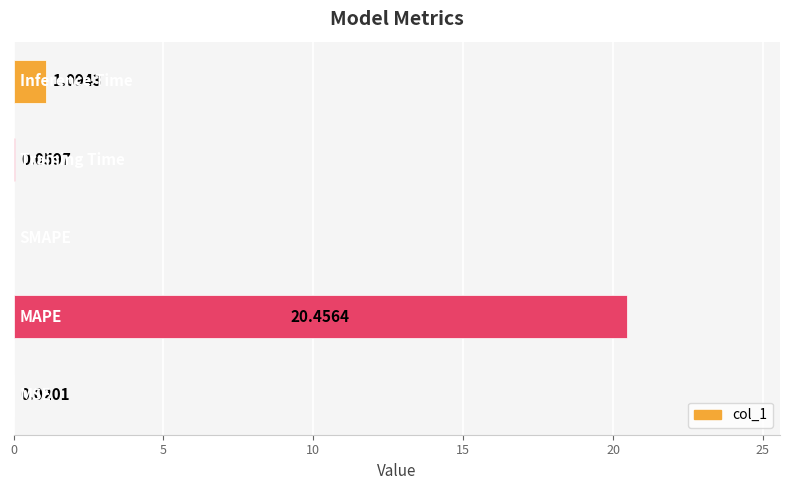

How many values are above zero?

4